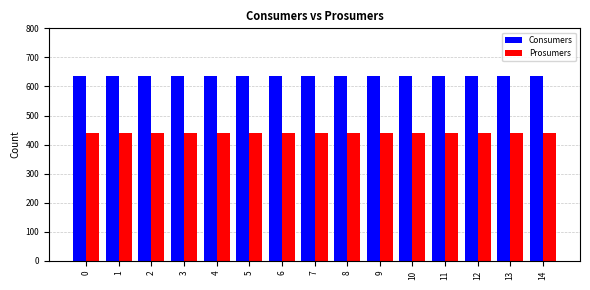

Is the value of Prosumers at 1 greater than the value of Consumers at 2?

No